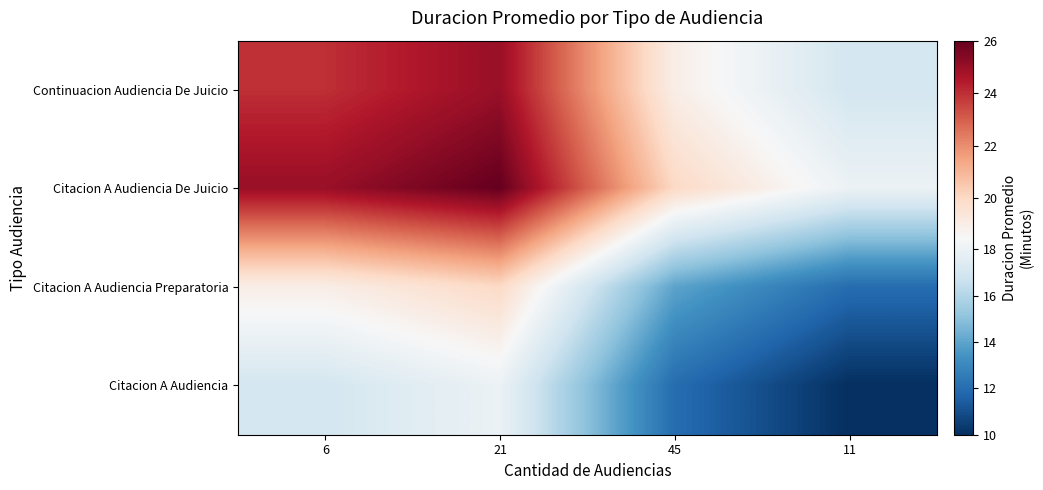

What is the spread (max minus min) of values at 45?

8